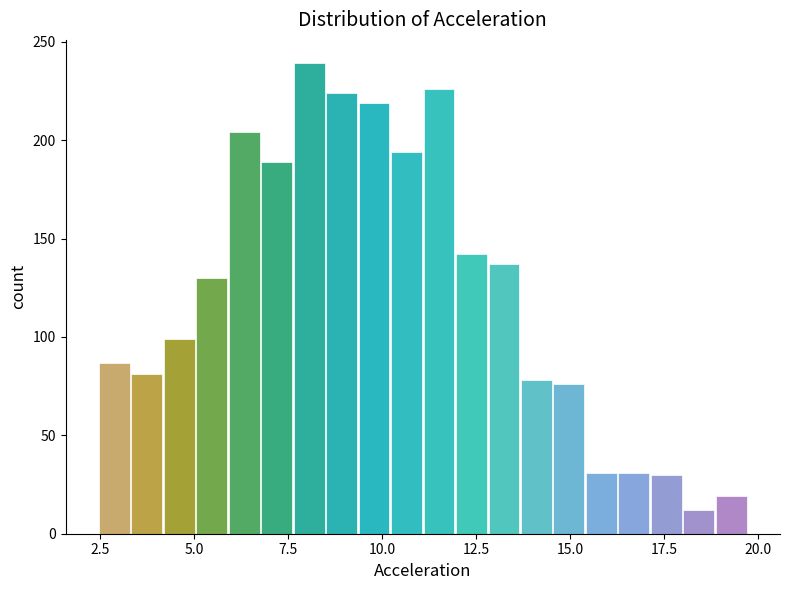

Around what value on the x-axis is the tallest bar? Give the approximate position of its centre, as read against the axis.

8.0